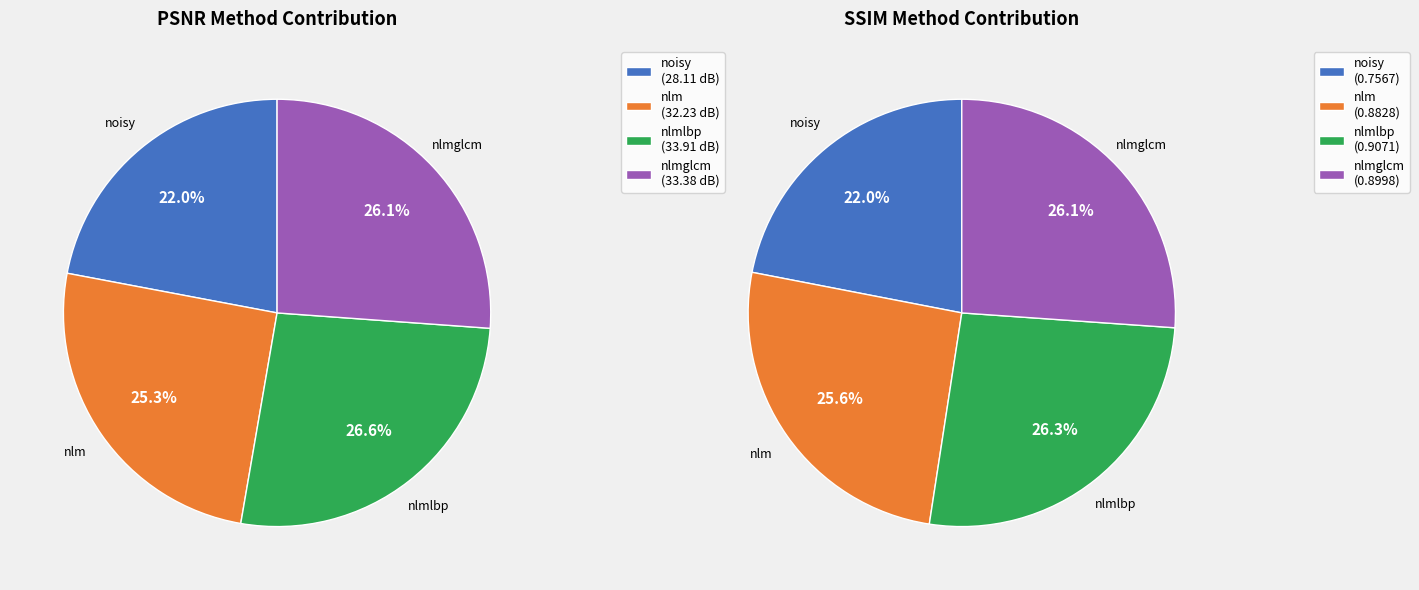

Does any single category account for the majority?

No